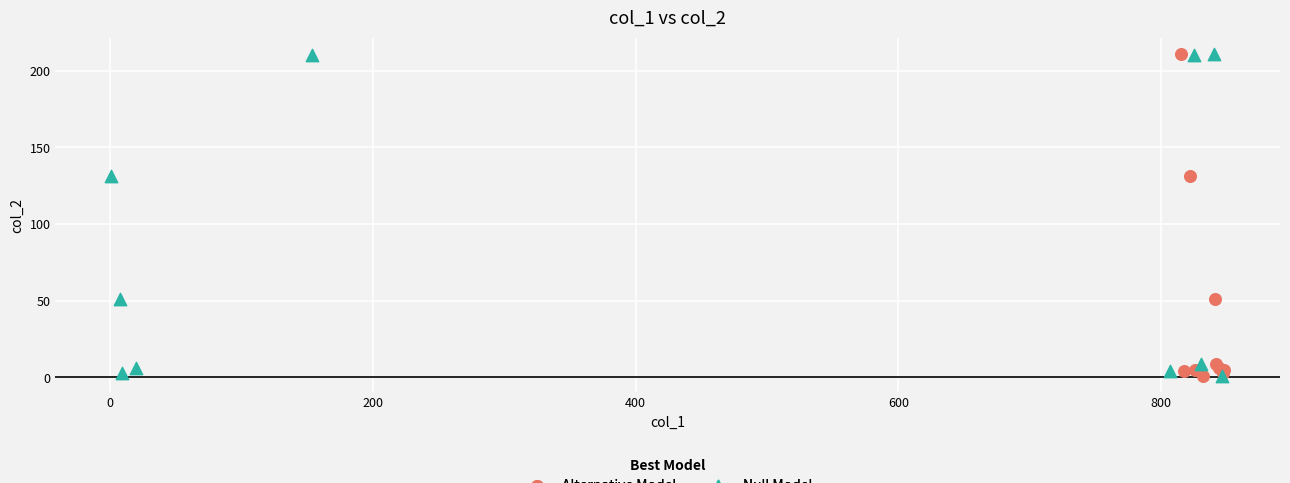

What are all the series names shown in the legend?

Alternative Model, Null Model